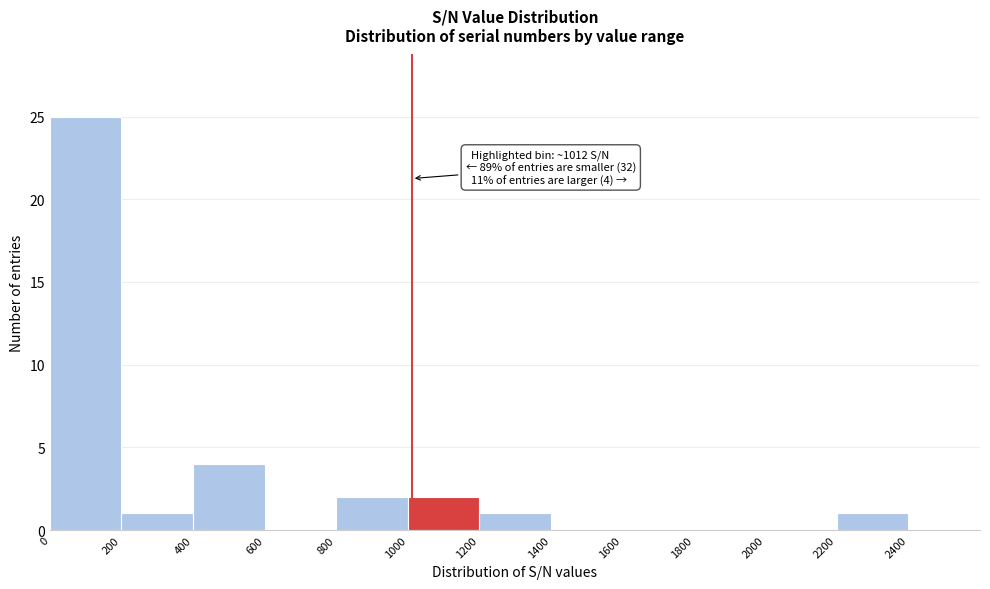

Over which range of the x-axis is the bar tallest?

0 to 200